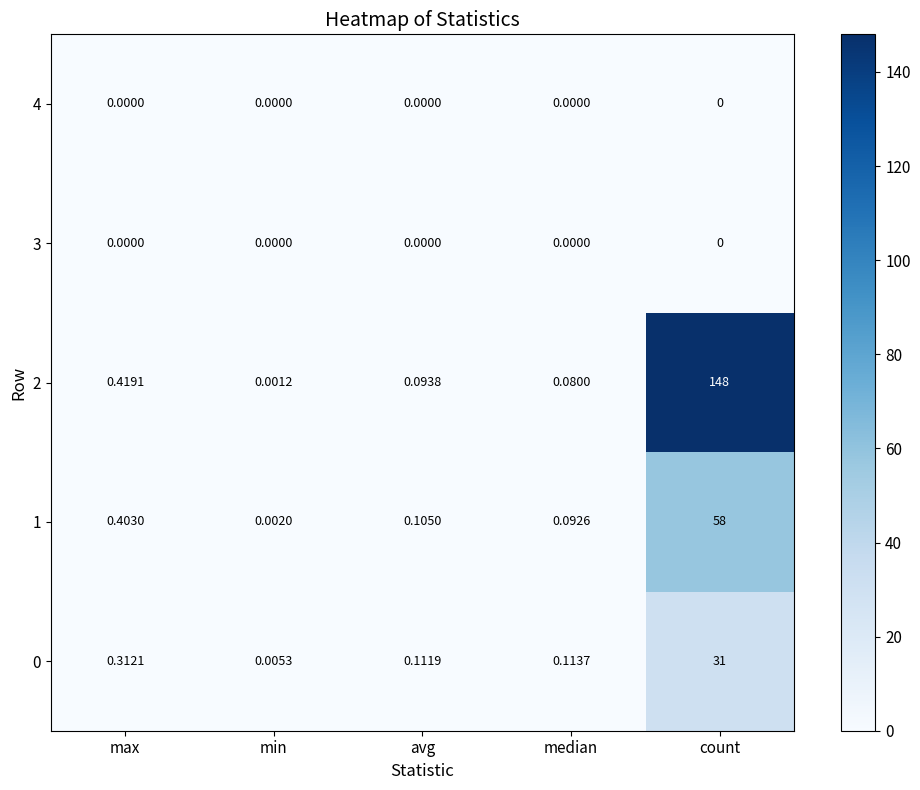

At which label is 0 closest to 15?

max